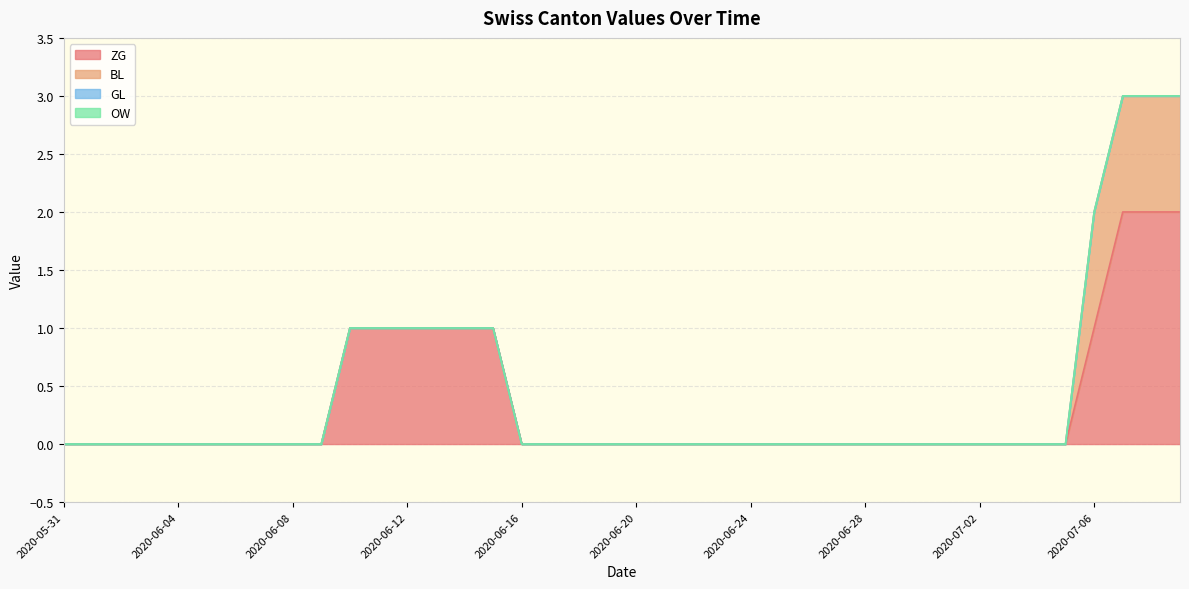

At how many categories does at least one series exceed 0?

10